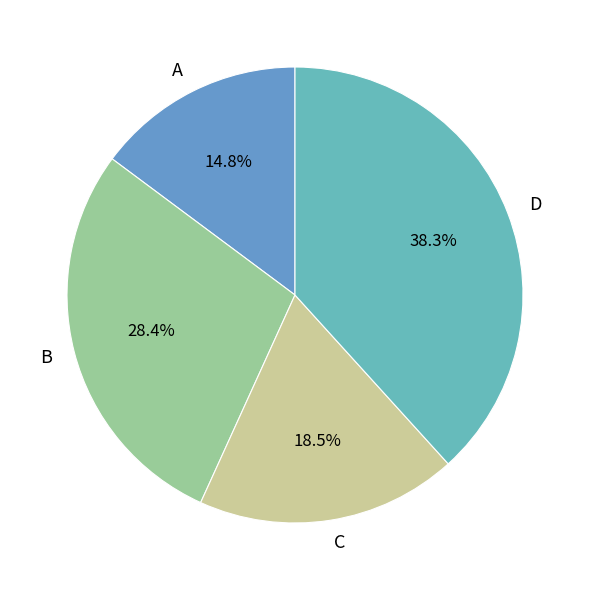

What is the largest slice in the pie chart?

D